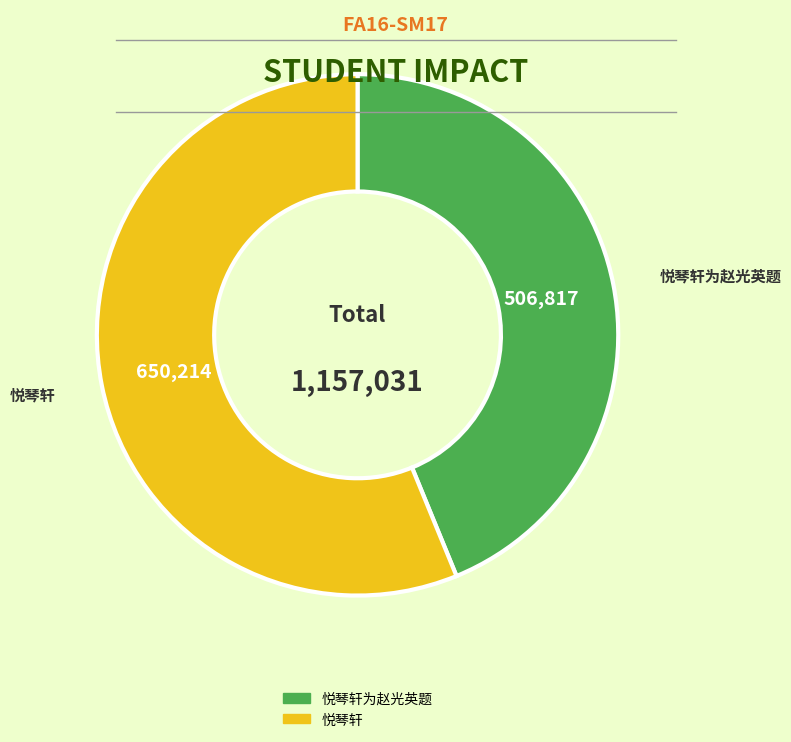

Is there a majority slice in this chart?

Yes